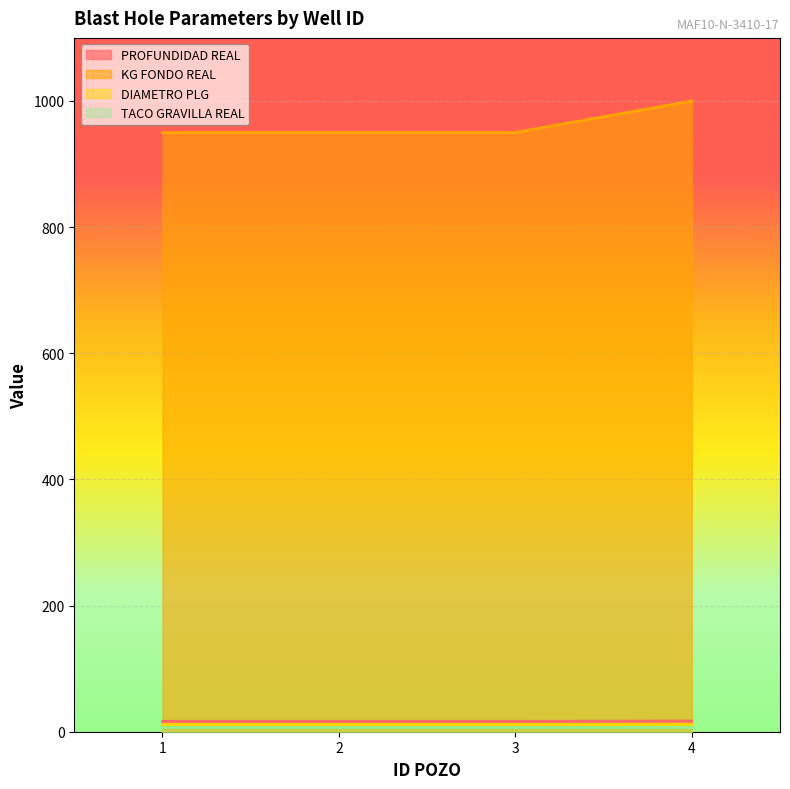

Which series has the largest range (max minus min)?

KG FONDO REAL